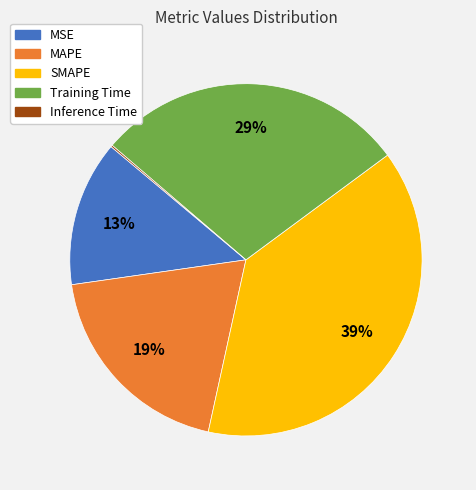

Which category has the biggest portion of the pie?

SMAPE